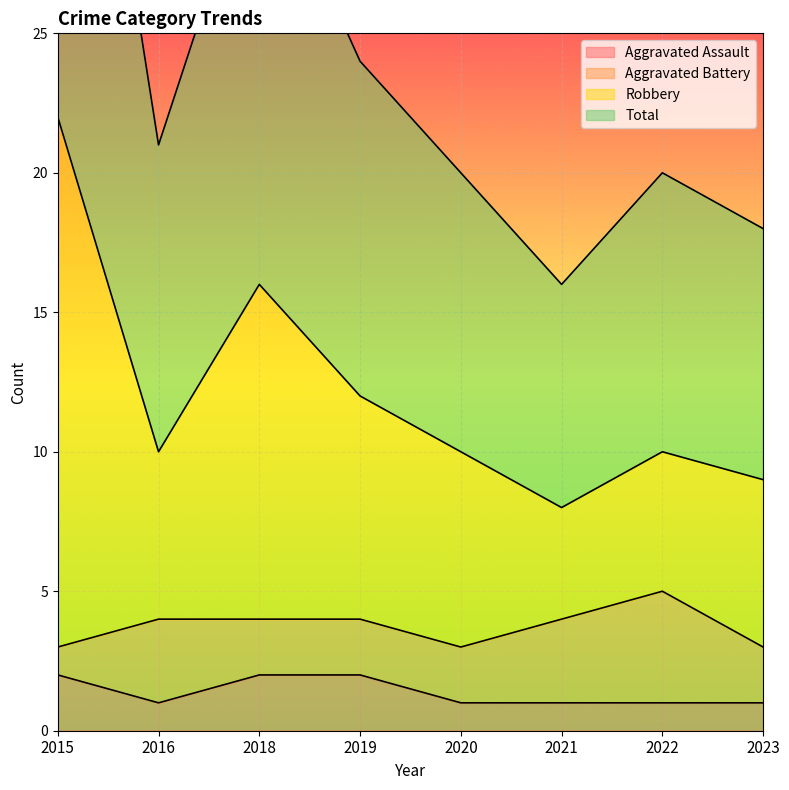

Which series changed the most between 2016 and 2020?

Total